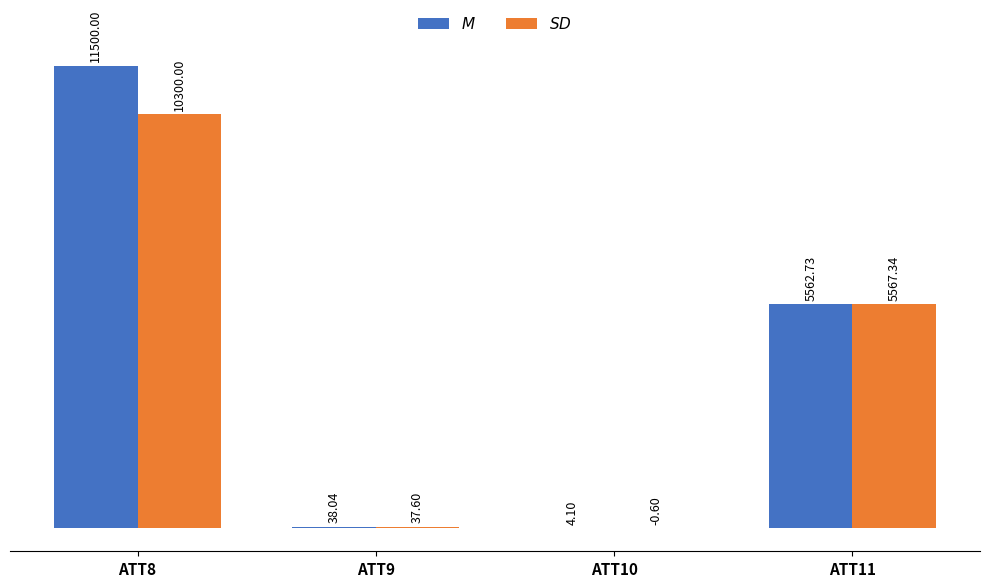

At which category is the sum across all series the highest?

ATT8